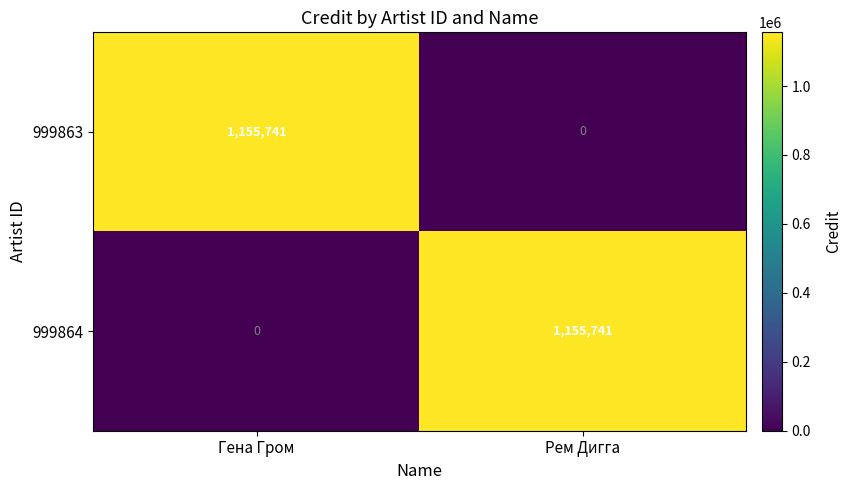

What is the total value across all series at Рем Дигга?

1155741